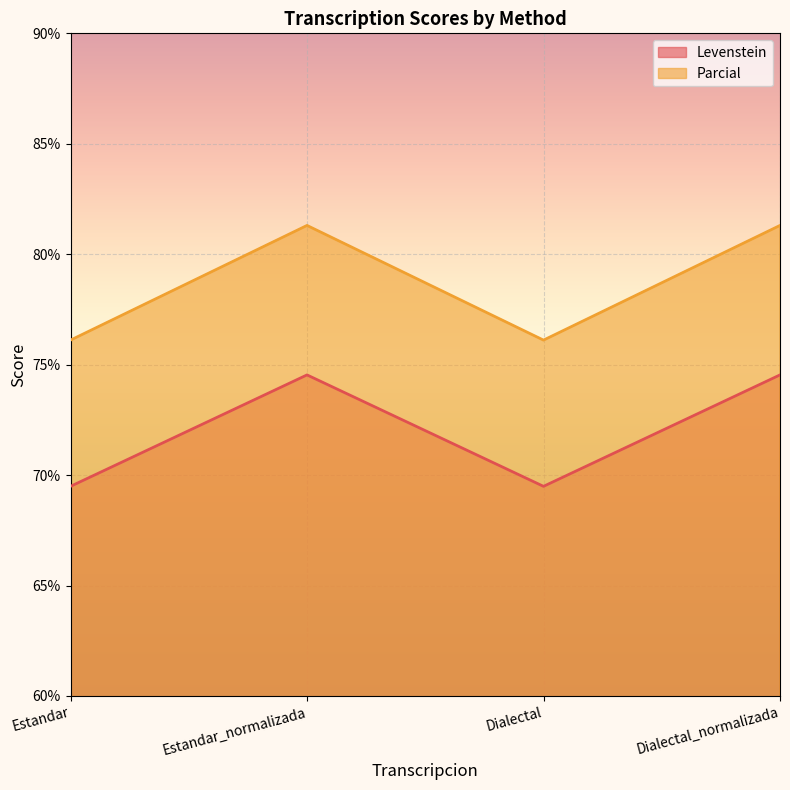

Where is the first local minimum for Levenstein?

Dialectal